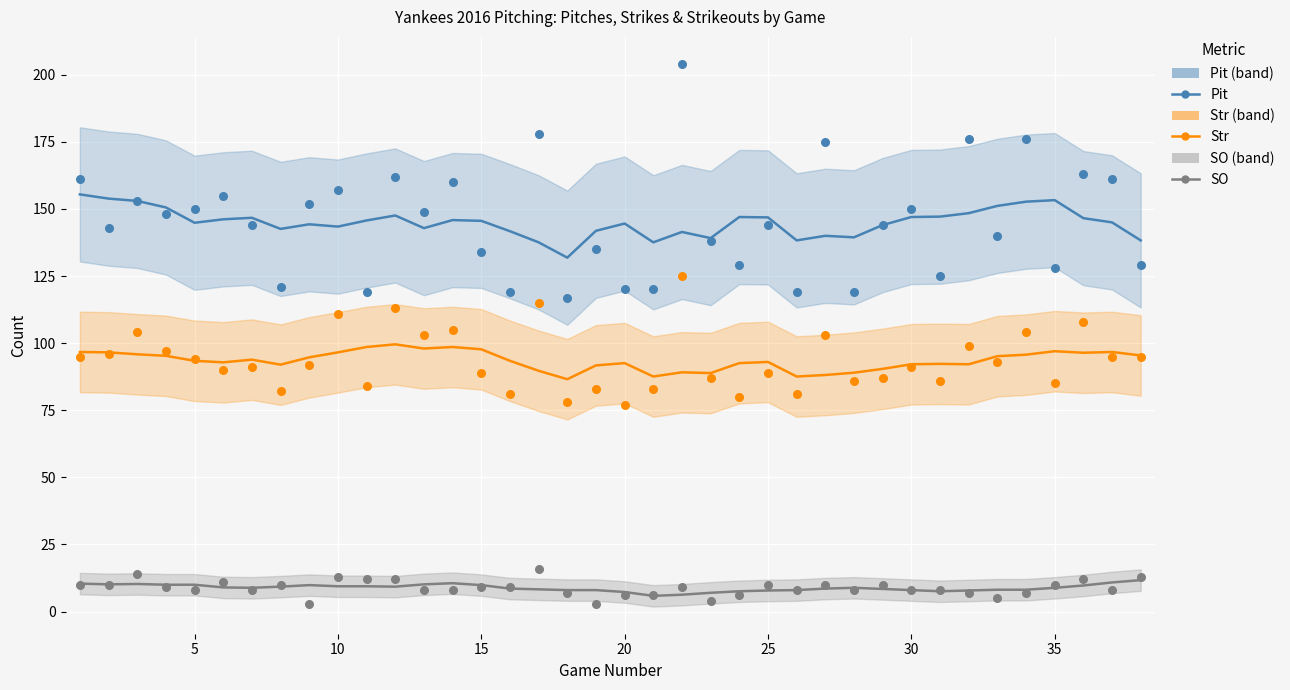

Which series contains the lowest Y value?

SO (raw)